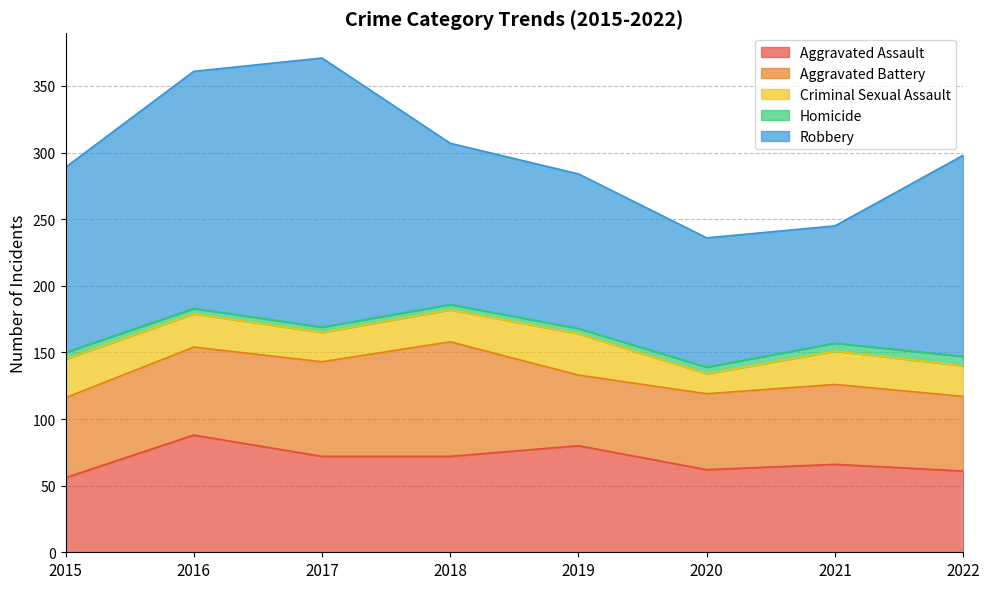

In Aggravated Assault, how many points are lower than both neighbors (excluding endpoints)?

1